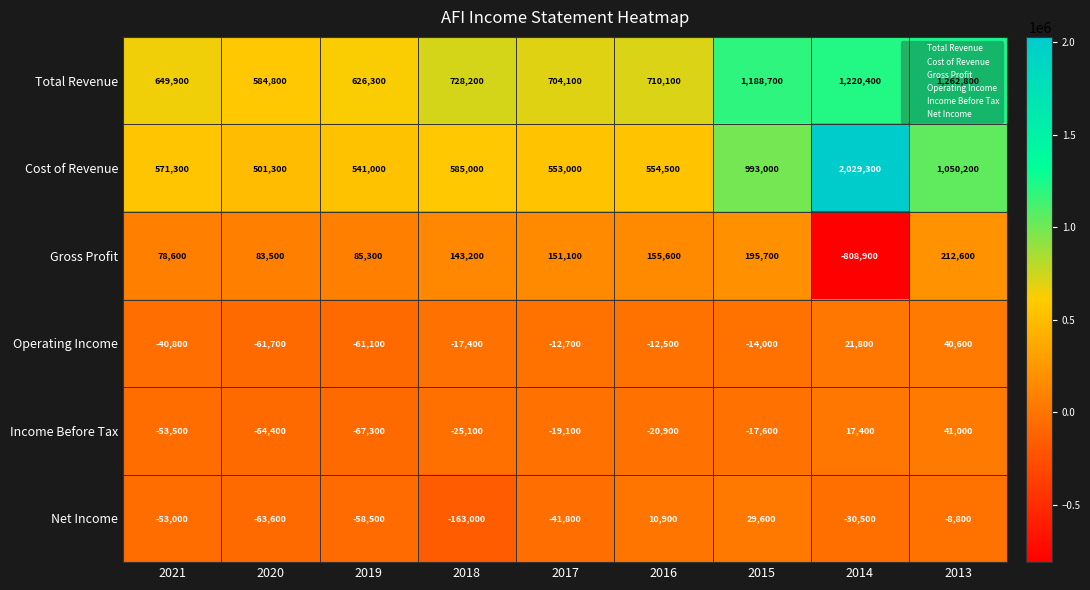

List the series in order of their peak value, highest first.

Cost of Revenue, Total Revenue, Gross Profit, Income Before Tax, Operating Income, Net Income